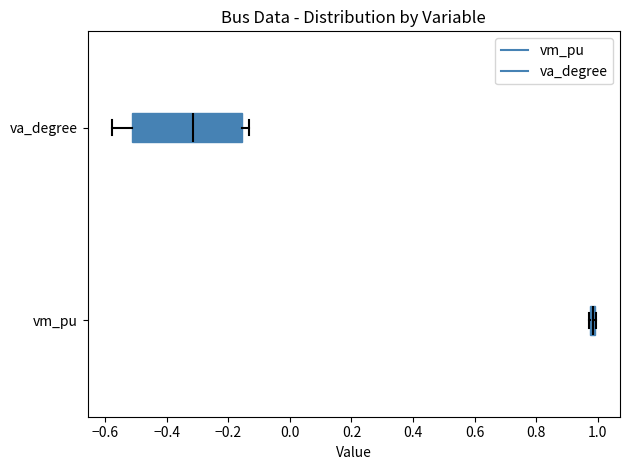

Where is the left edge of the box for vm_pu on the x-axis? The values are not printed on the chart, so give them approximately, as read against the axis.

0.98